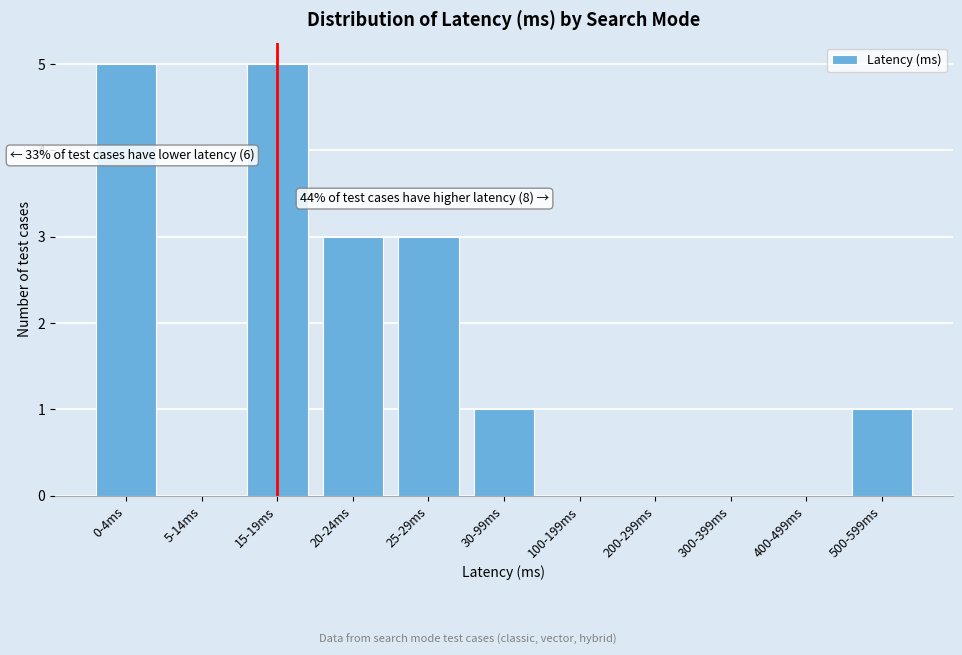

Reading left to right, extract all data points from this chart.

0-4ms=5	5-14ms=0	15-19ms=5	20-24ms=3	25-29ms=3	30-99ms=1	100-199ms=0	200-299ms=0	300-399ms=0	400-499ms=0	500-599ms=1